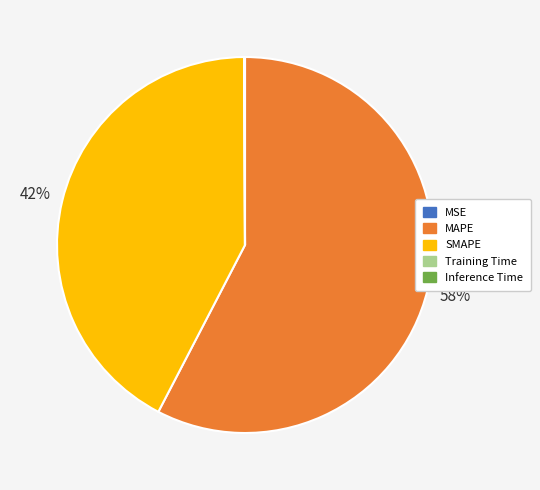

True or false: MAPE accounts for 68% of the total.

False